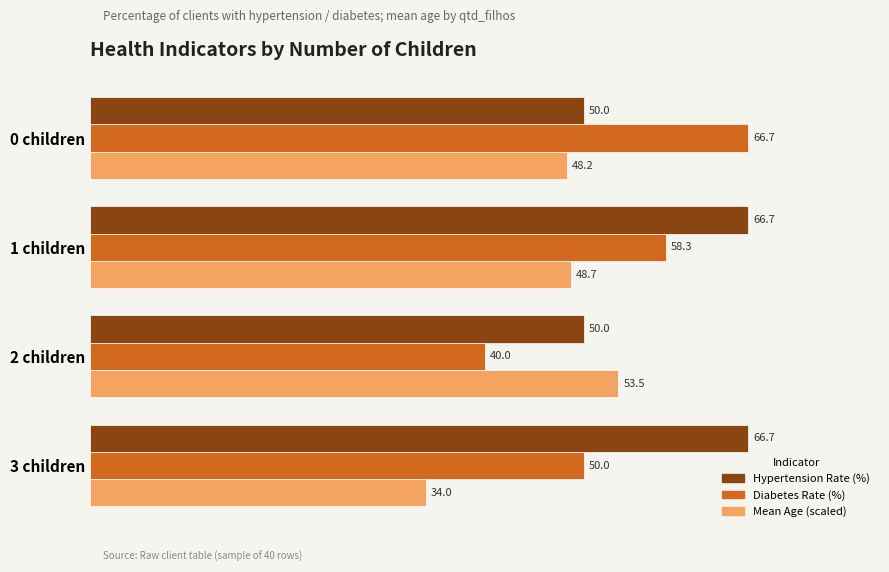

At which category is the sum across all series the highest?

1 children